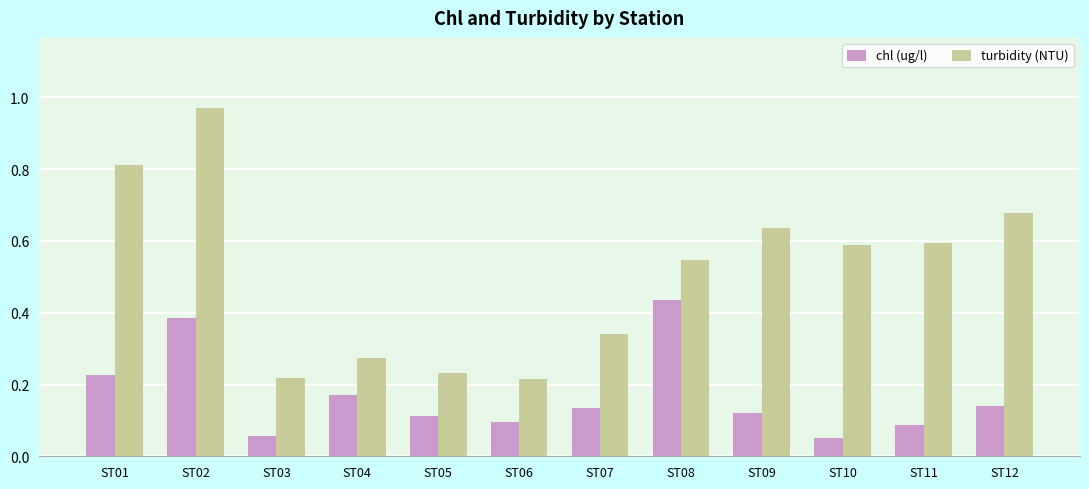

At which category is the sum across all series the highest?

ST02